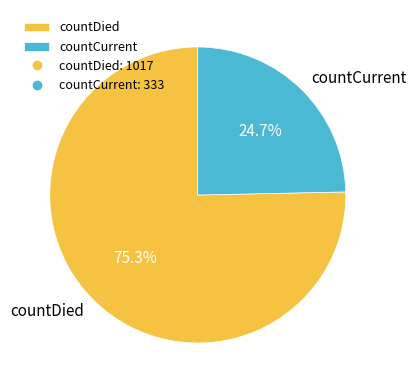

What is the ratio of the value at countCurrent to the value at countDied?

0.3